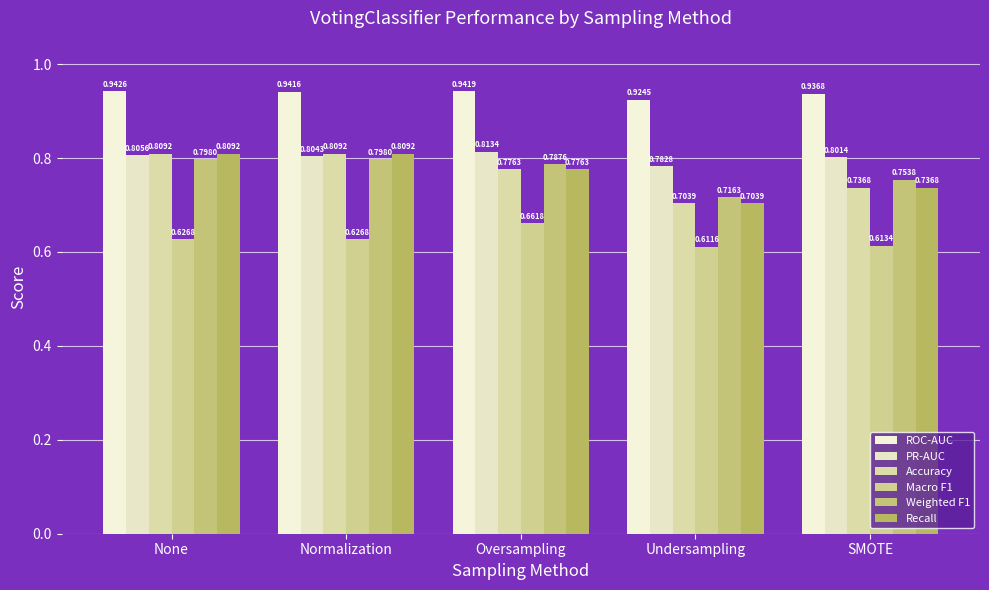

Which series changed the most between Normalization and Undersampling?

Accuracy